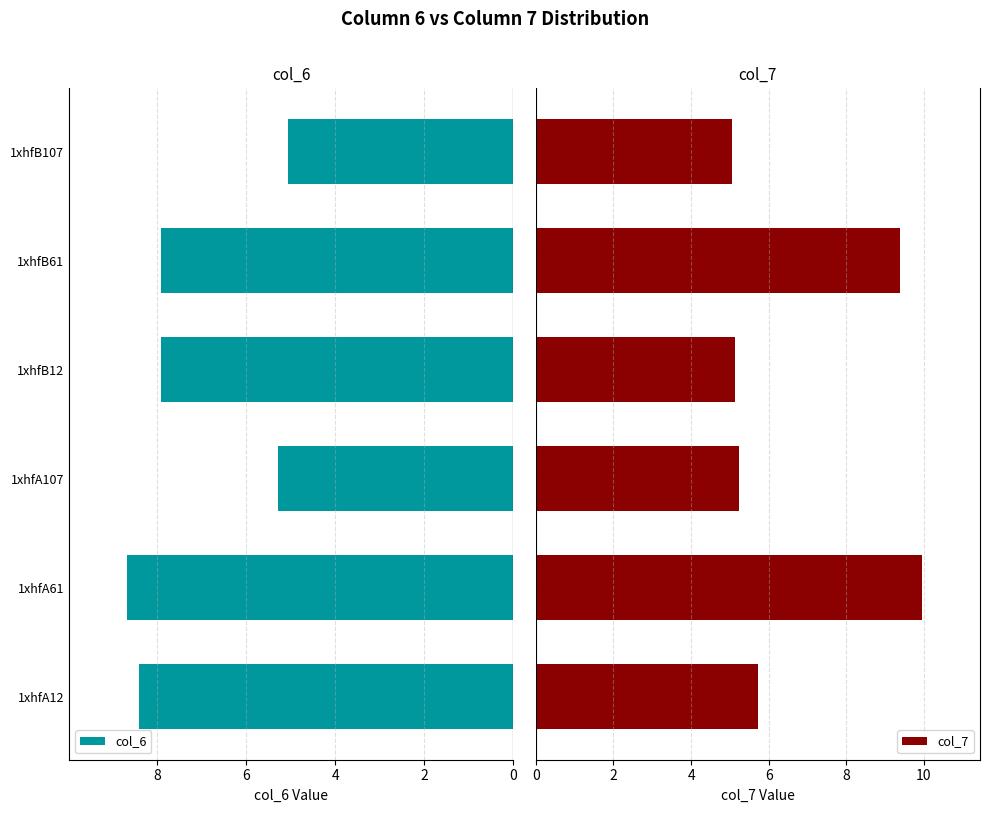

What is the average value of the col_7 series?

6.7